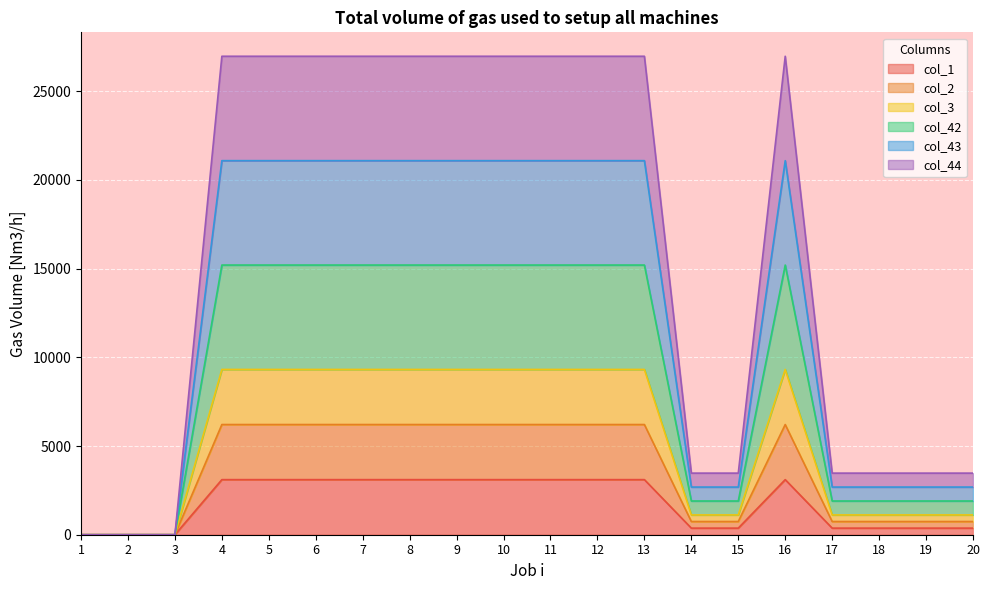

What is the spread (max minus min) of values at 19?

3101.0